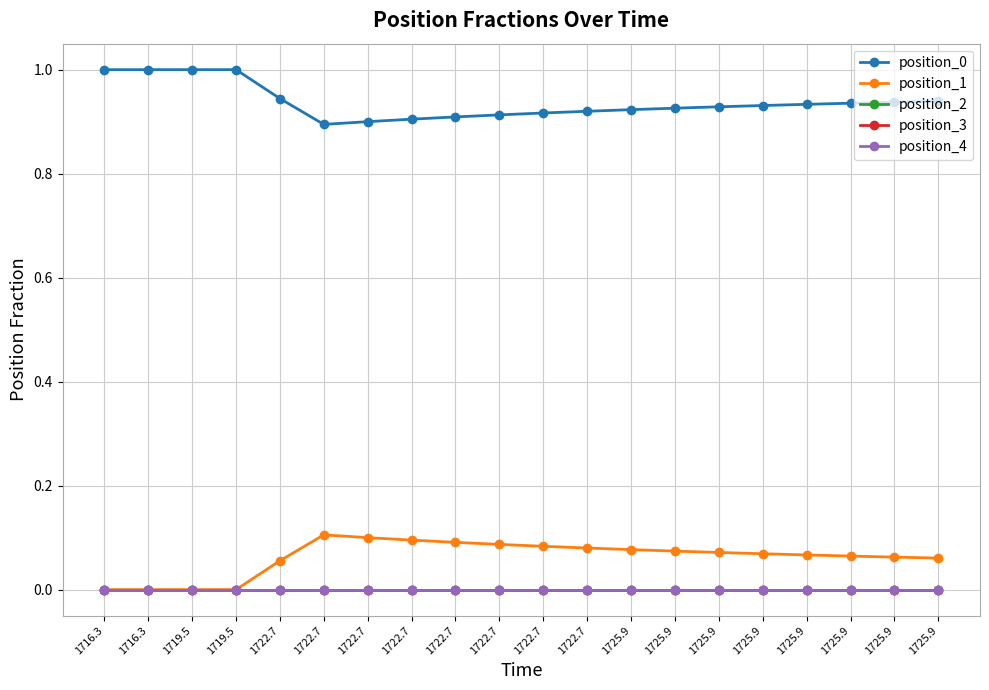

What is the label of the 15th point from the left?

1725.9